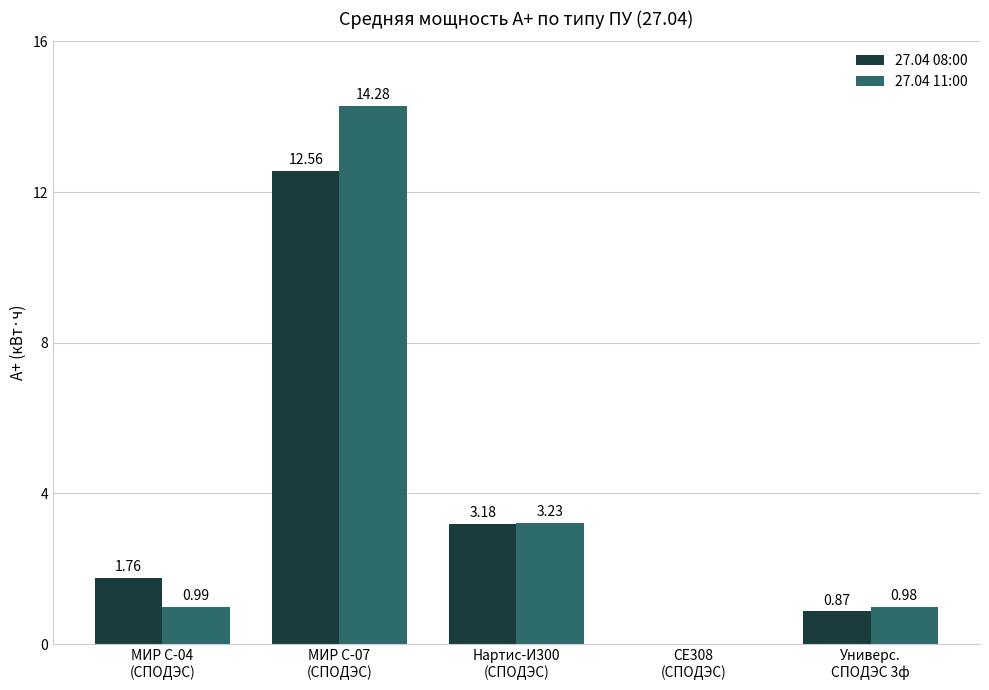

Which category has the highest value across all series?

МИР С-07
(СПОДЭС)